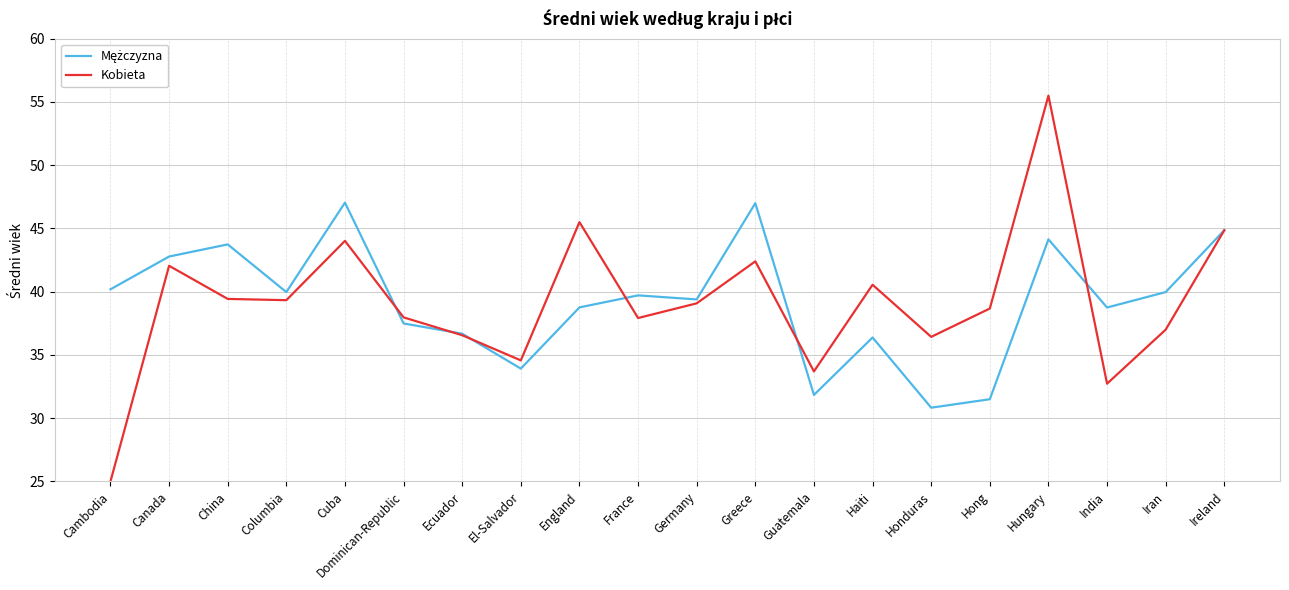

At which category does the chart reach its minimum across all series?

Cambodia